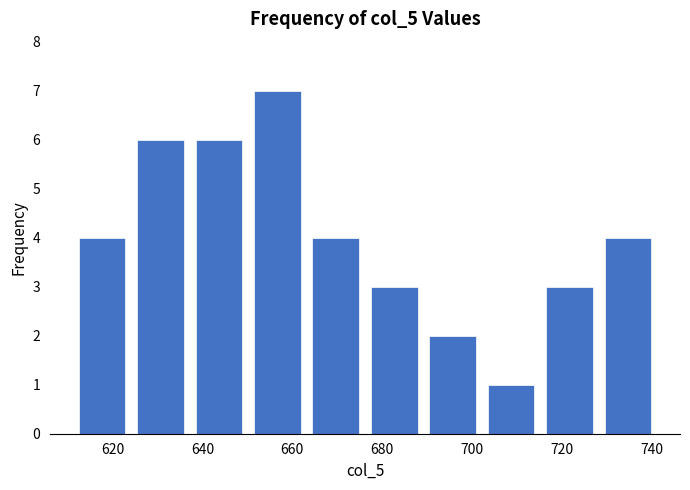

Reading left to right, list every bar in this chart as the range it spans on the x-axis followed by its height. Neither the bar edges nor the heights are printed on the chart, so give them approximately, as read against the axes.

612 to 624: 4
624 to 638: 6
638 to 650: 6
650 to 664: 7
664 to 676: 4
676 to 690: 3
690 to 702: 2
702 to 716: 1
716 to 728: 3
728 to 742: 4